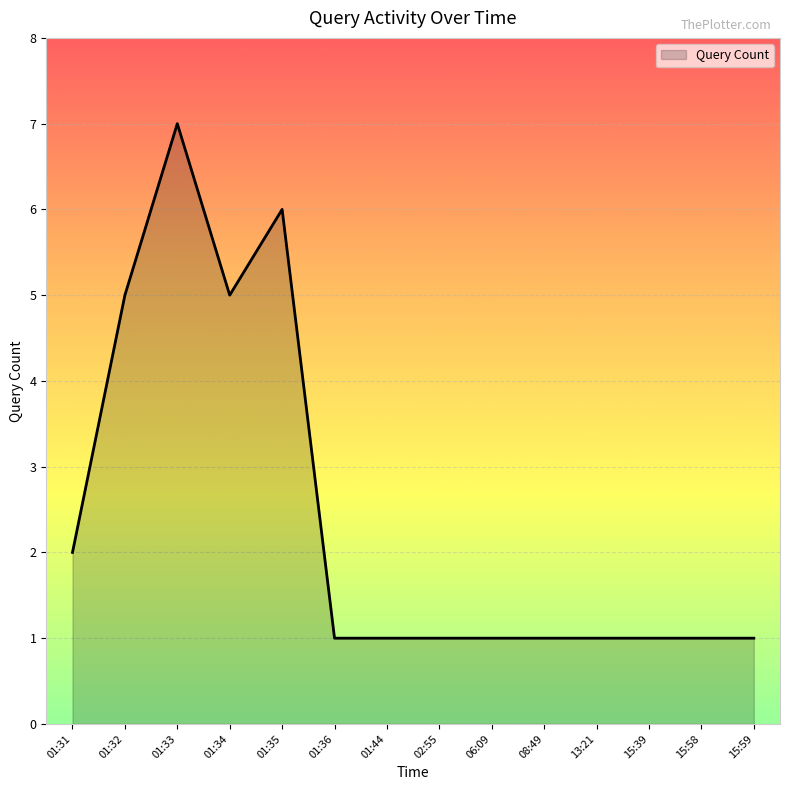

Approximately how many times larger is the value at 08:49 compared to 02:55?

1.0